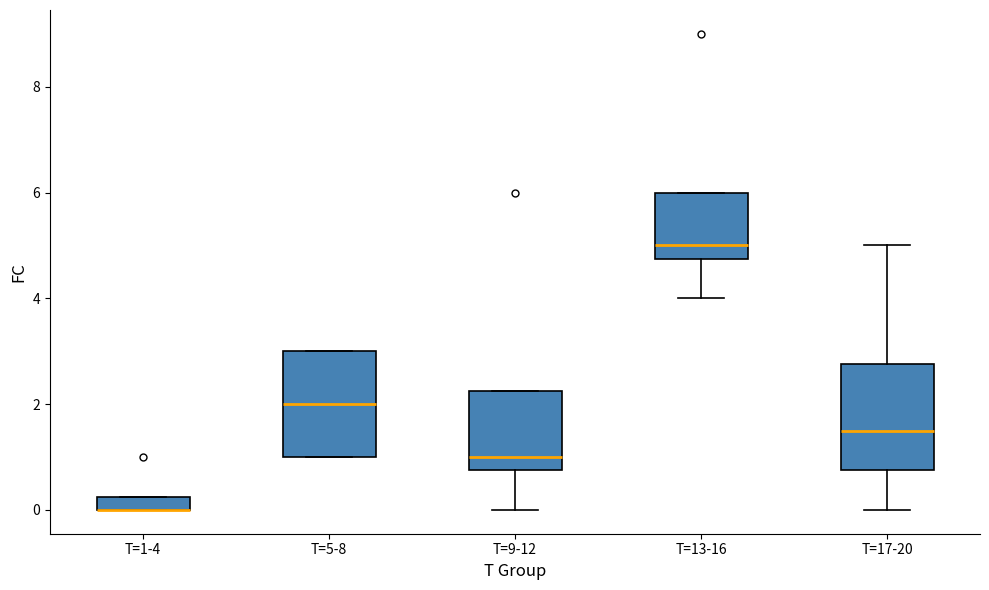

Where is the upper edge of the box for T=1-4 on the y-axis? The values are not printed on the chart, so give them approximately, as read against the axis.

0.2